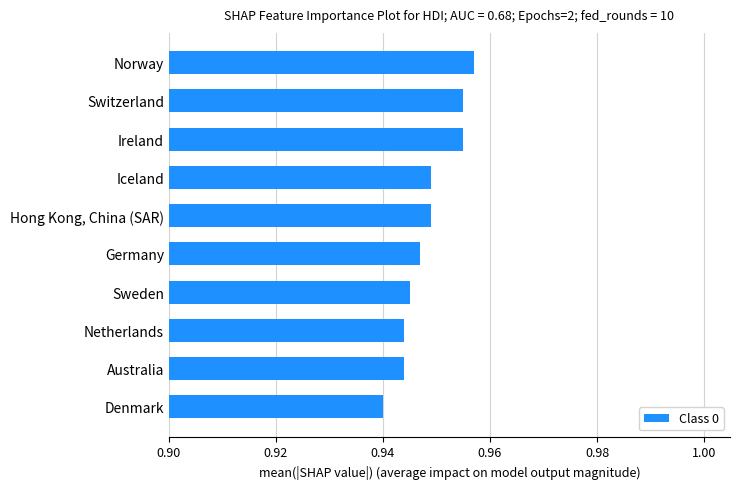

Which category has the lowest value across all series?

Denmark